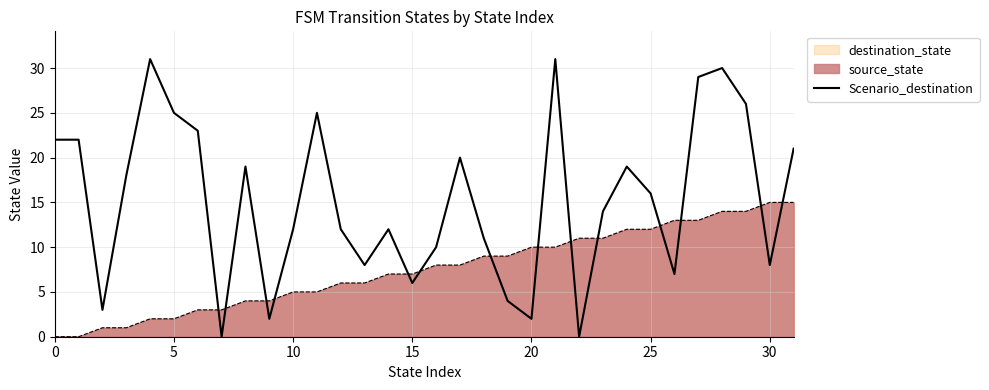

List the series in order of their overall mean, highest first.

Scenario_destination, destination_state